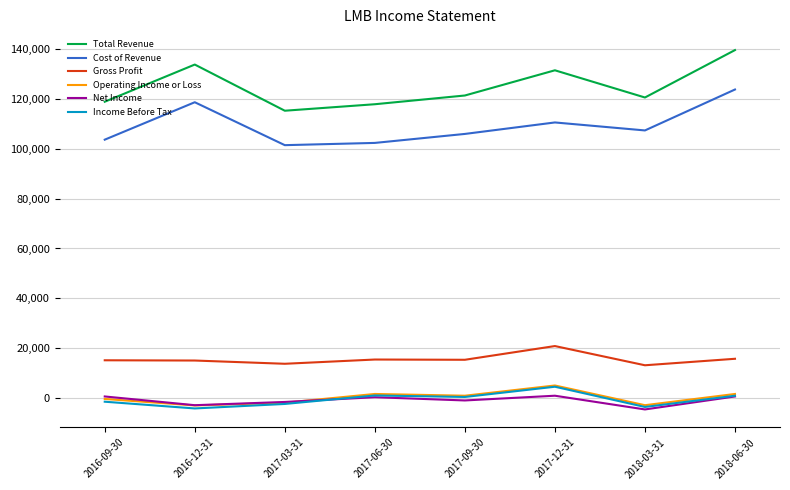

The value of Total Revenue at 2016-09-30 is 118800. True or false?

True